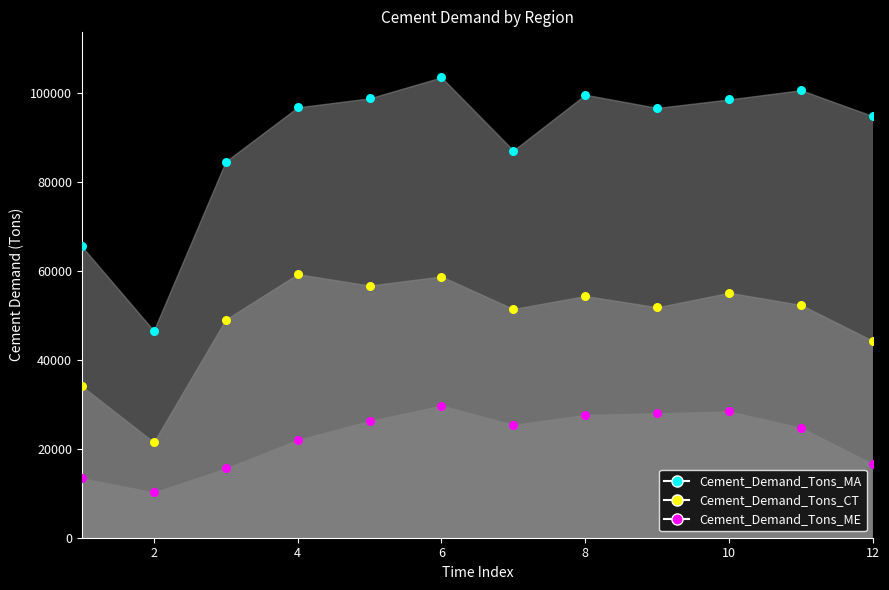

Which series reaches the maximum Y coordinate?

Cement_Demand_Tons_MA